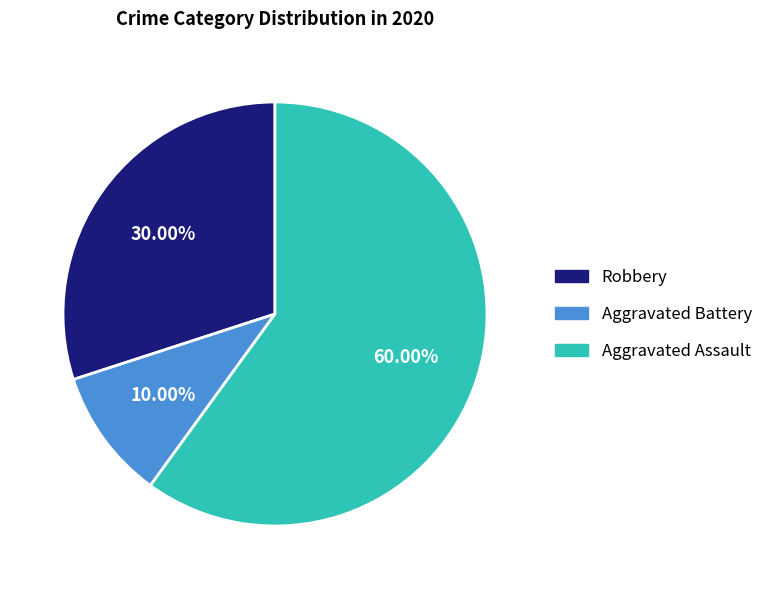

Is there a majority slice in this chart?

Yes